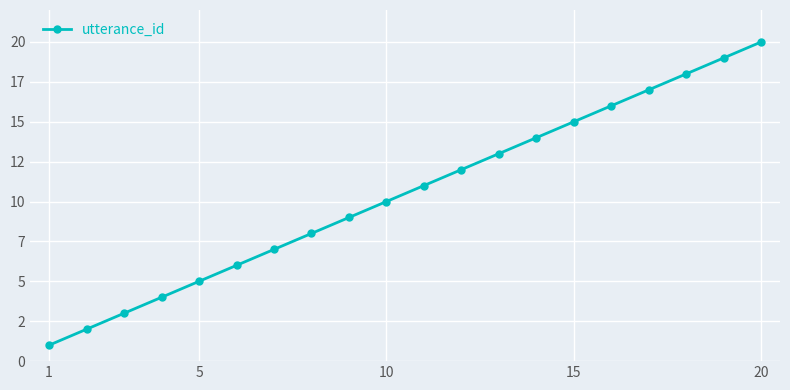

What is the difference between the second highest and minimum values?

18